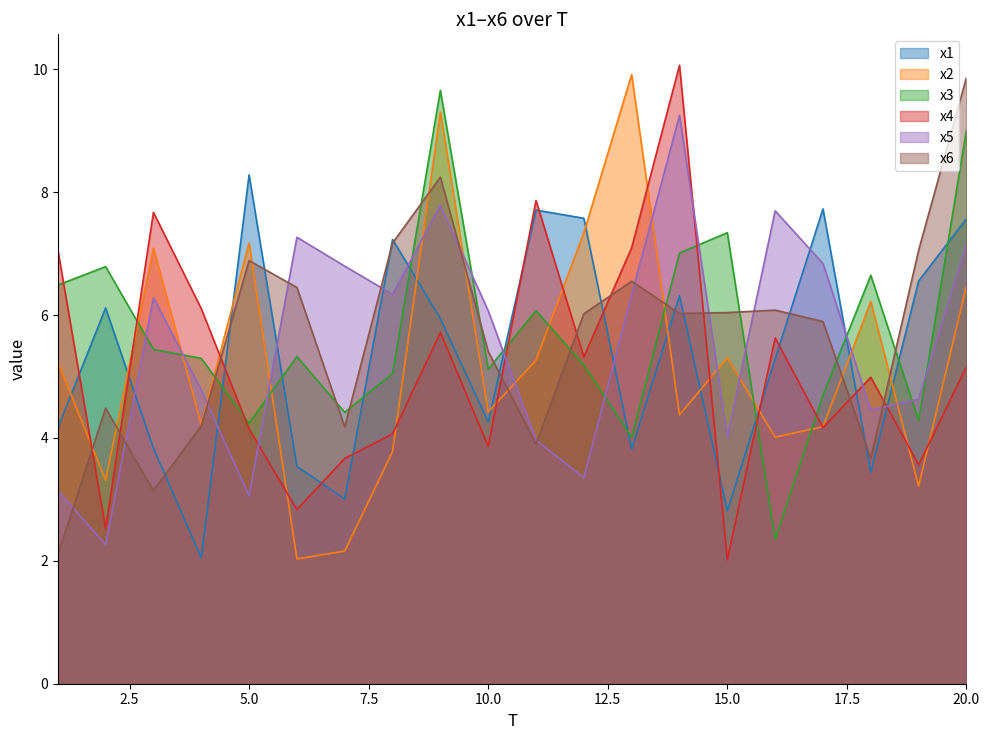

What is the sum of the x5 values at 2 and 13?

8.6